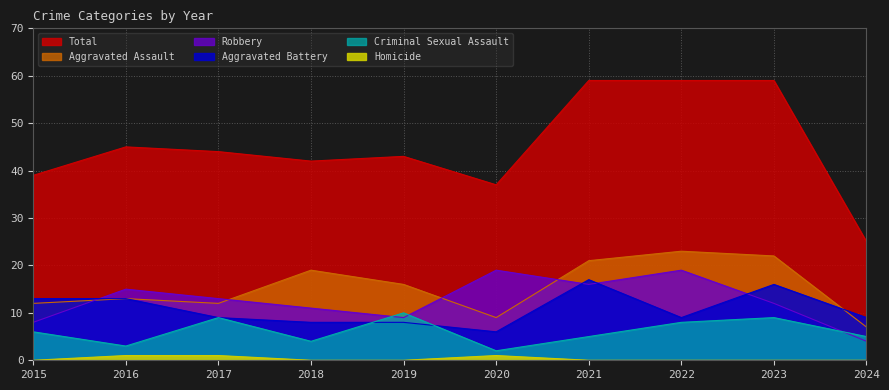

True or false: Robbery and Homicide cross at least once.

False